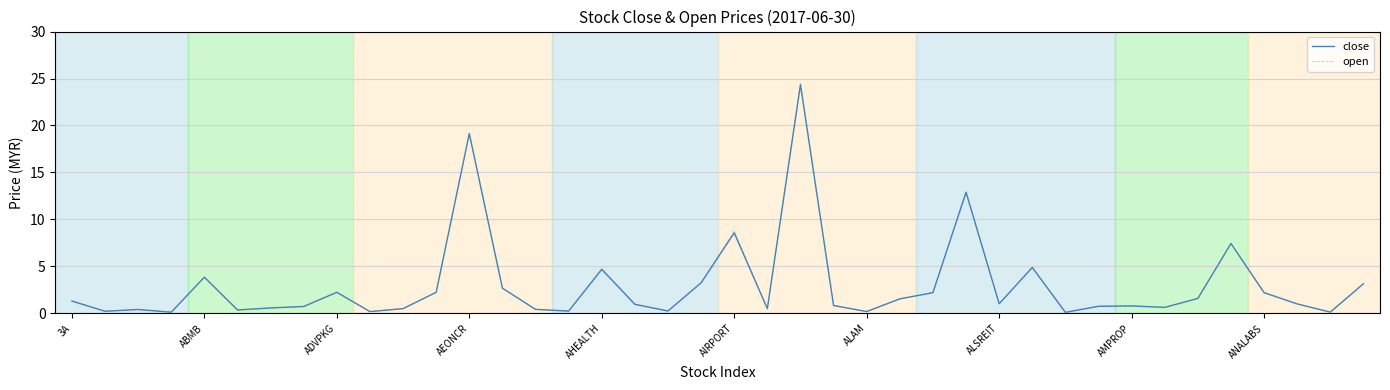

True or false: close has a value of 6.9 at AHEALTH.

False